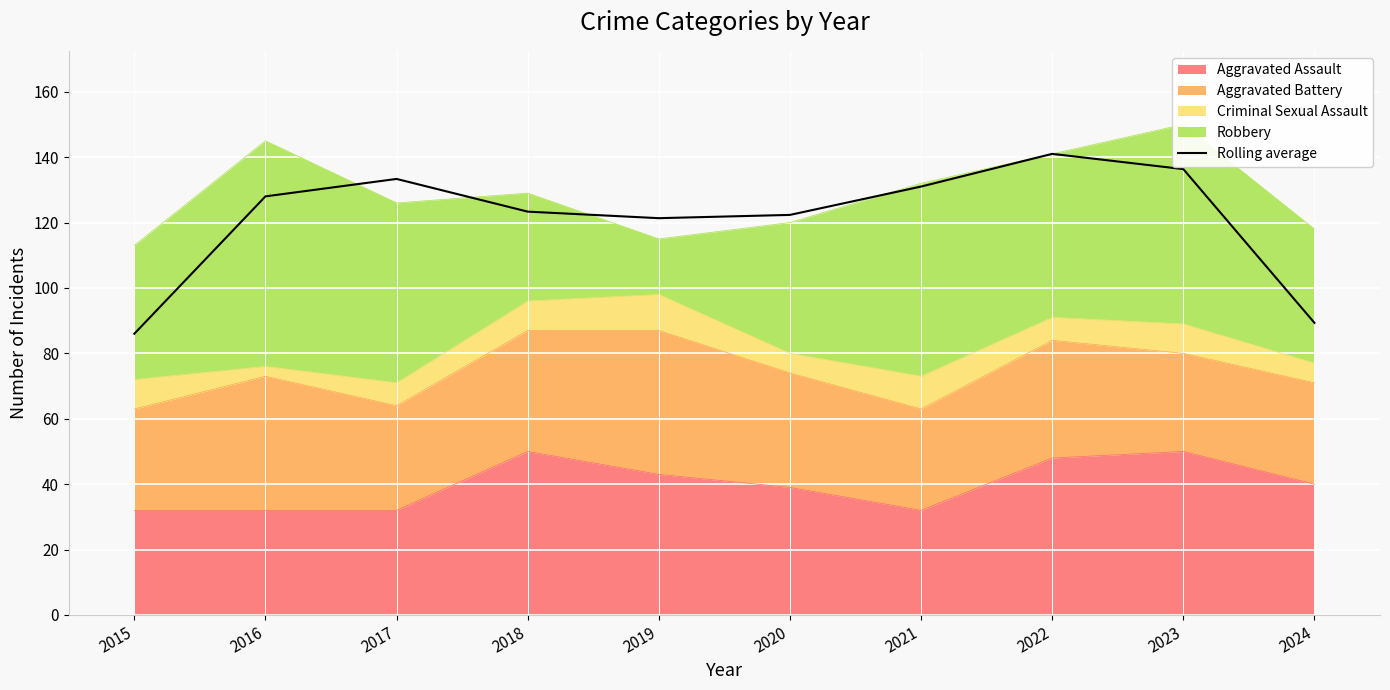

Reading left to right, what are all the values shown in this chart?

86.0	128.0	133.3	123.3	121.3	122.3	131.0	141.0	136.3	89.3